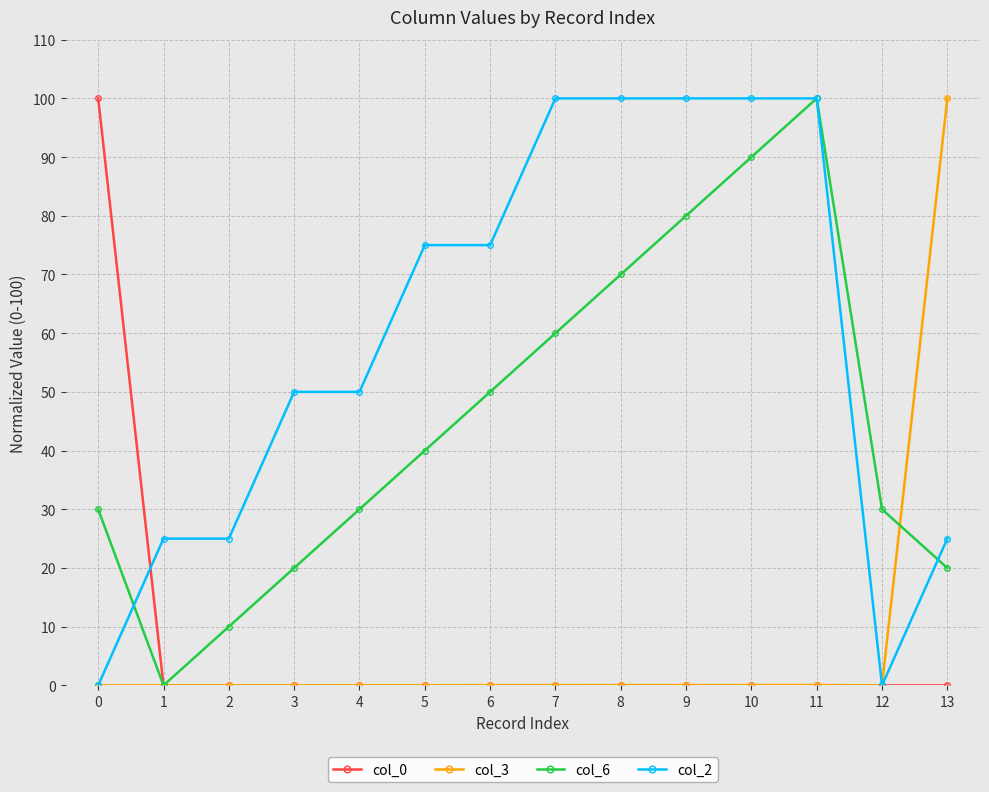

Which series has the largest total across all categories?

col_2